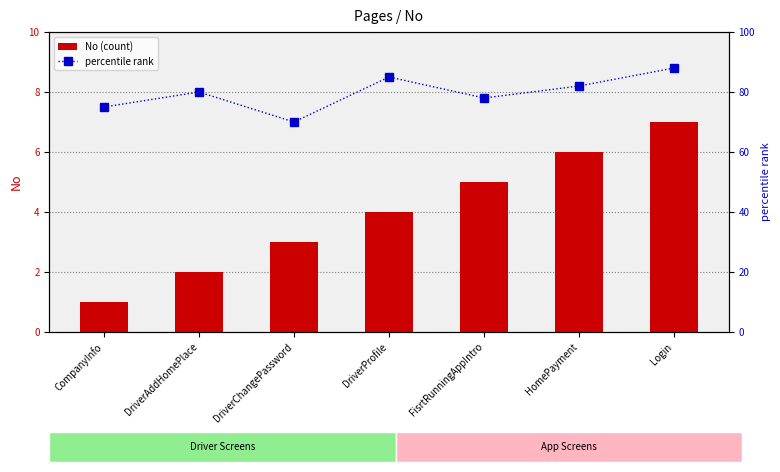

What is the difference between the highest and lowest values at DriverChangePassword?

67